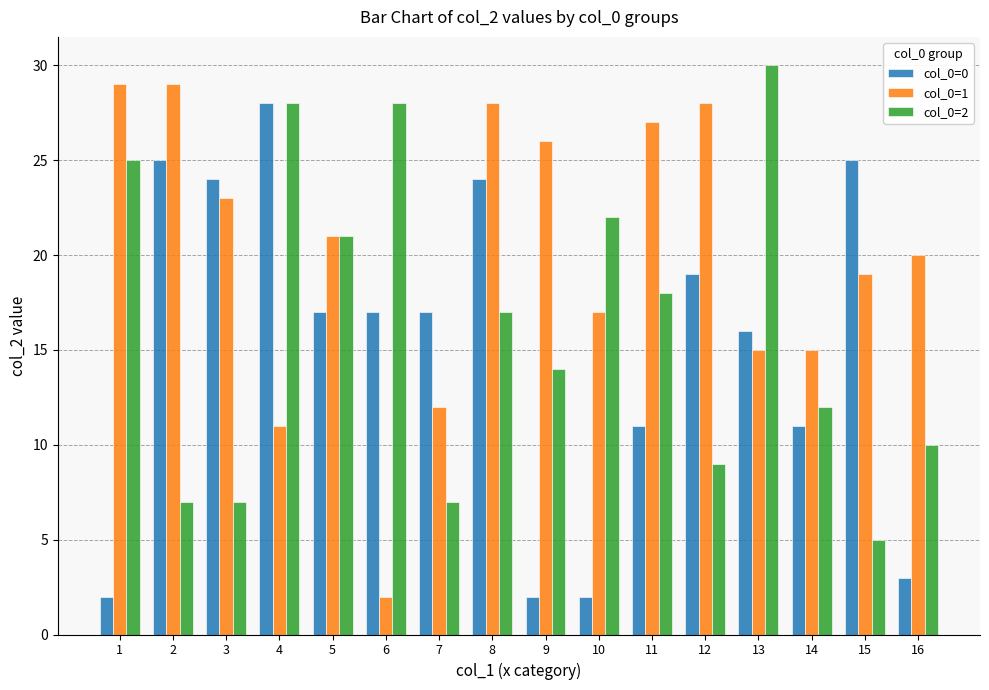

Reading left to right, list all the values displayed in this chart.

col_0=0: 2	25	24	28	17	17	17	24	2	2	11	19	16	11	25	3
col_0=1: 29	29	23	11	21	2	12	28	26	17	27	28	15	15	19	20
col_0=2: 25	7	7	28	21	28	7	17	14	22	18	9	30	12	5	10